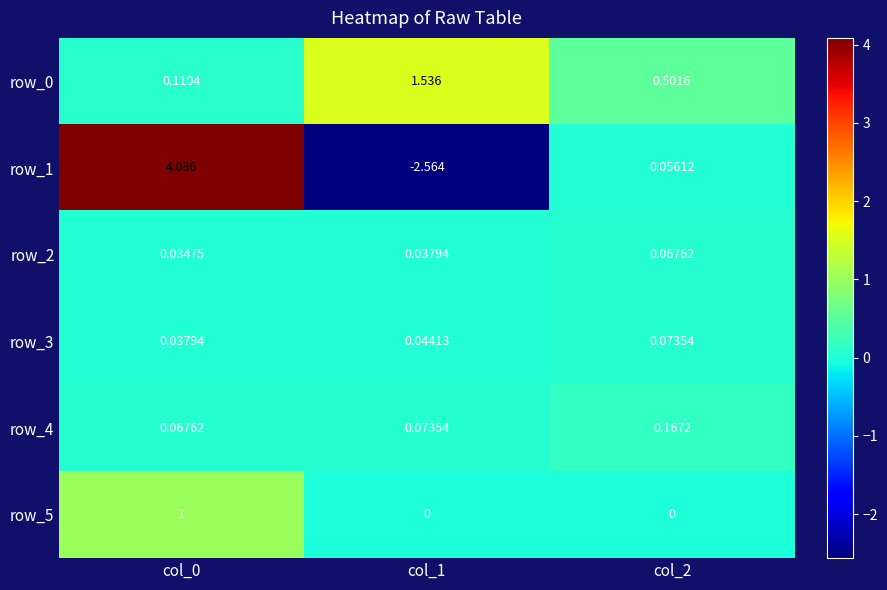

Is the value of row_0 at col_2 greater than the value of row_4 at col_1?

Yes